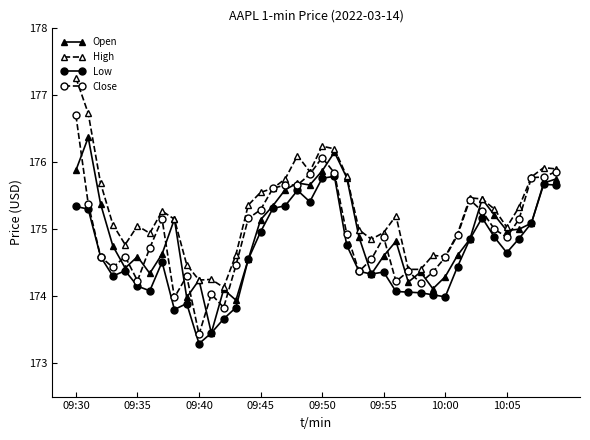

Rank the series by their maximum value, from lowest to highest.

Low, Open, Close, High